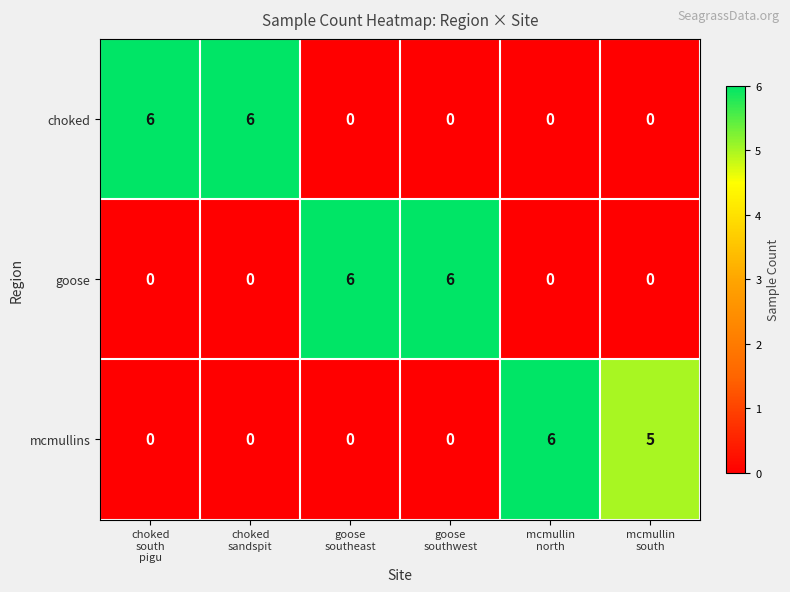

What is the maximum value shown in the chart?

6